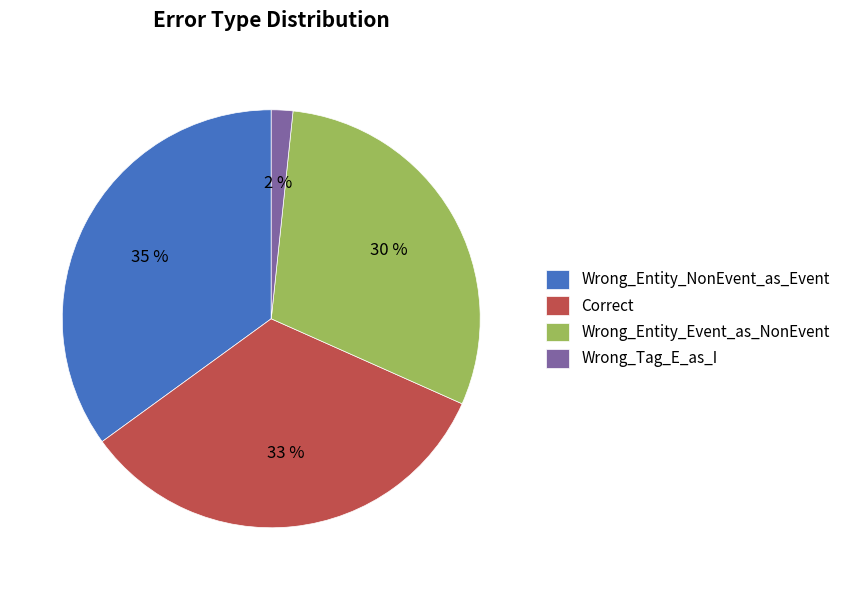

Does any single category account for the majority?

No